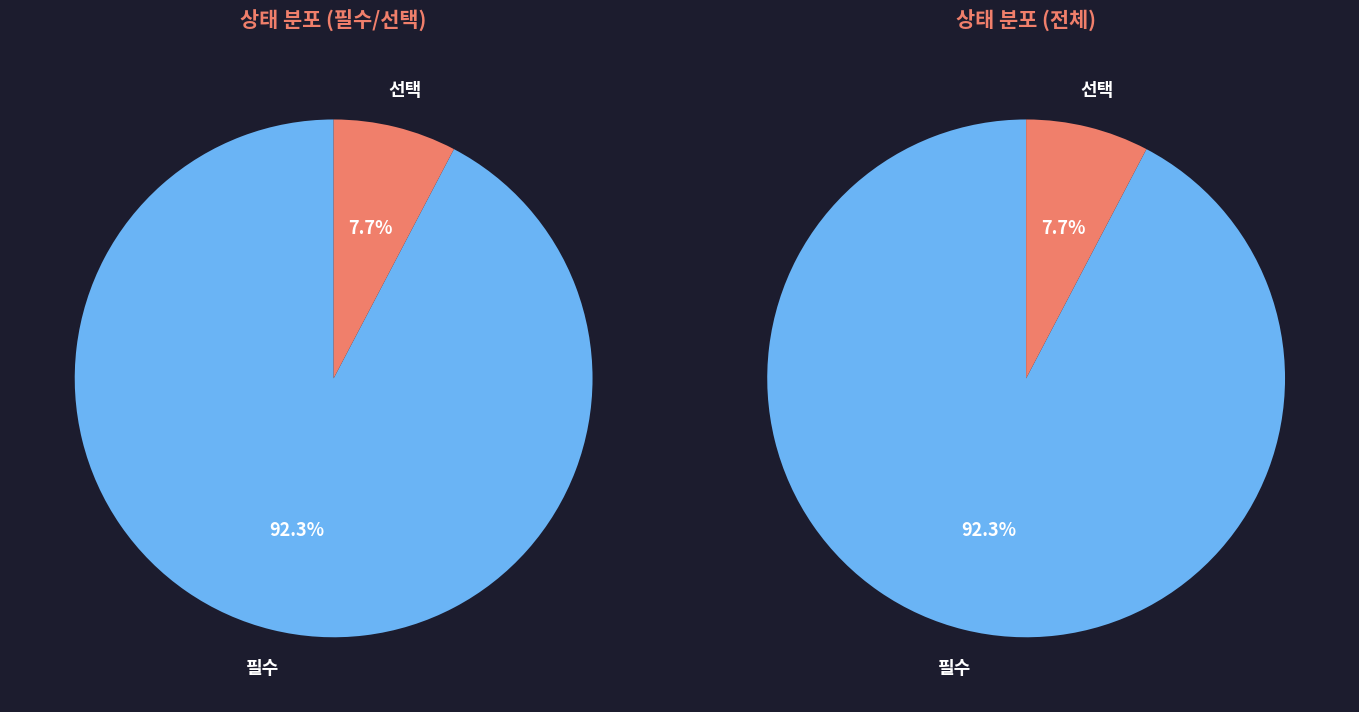

Is it true that 선택 is 15% of the pie?

False